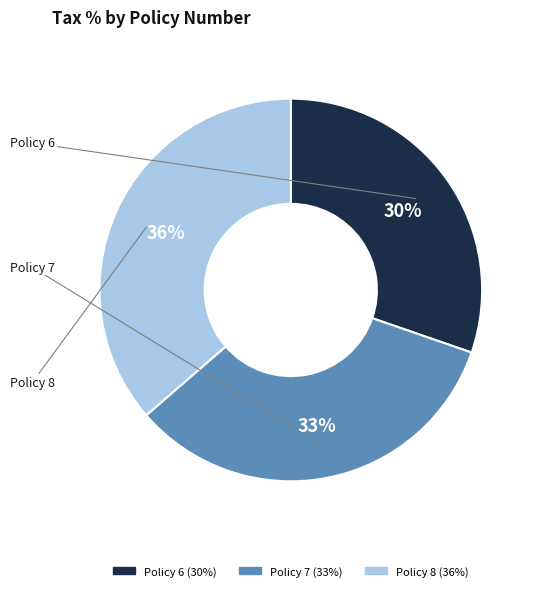

To the nearest percent, what is the average slice percentage?

33%